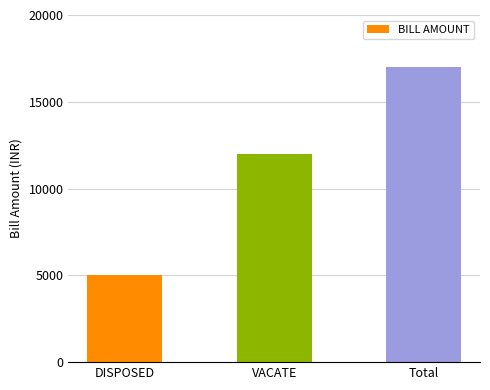

What is the label of the 3rd bar from the left?

Total